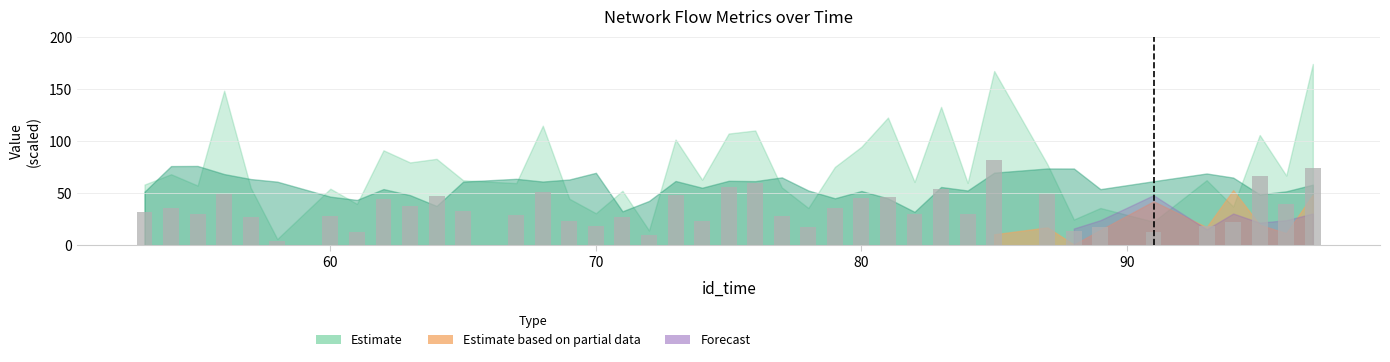

What is the maximum value shown in the chart?

82